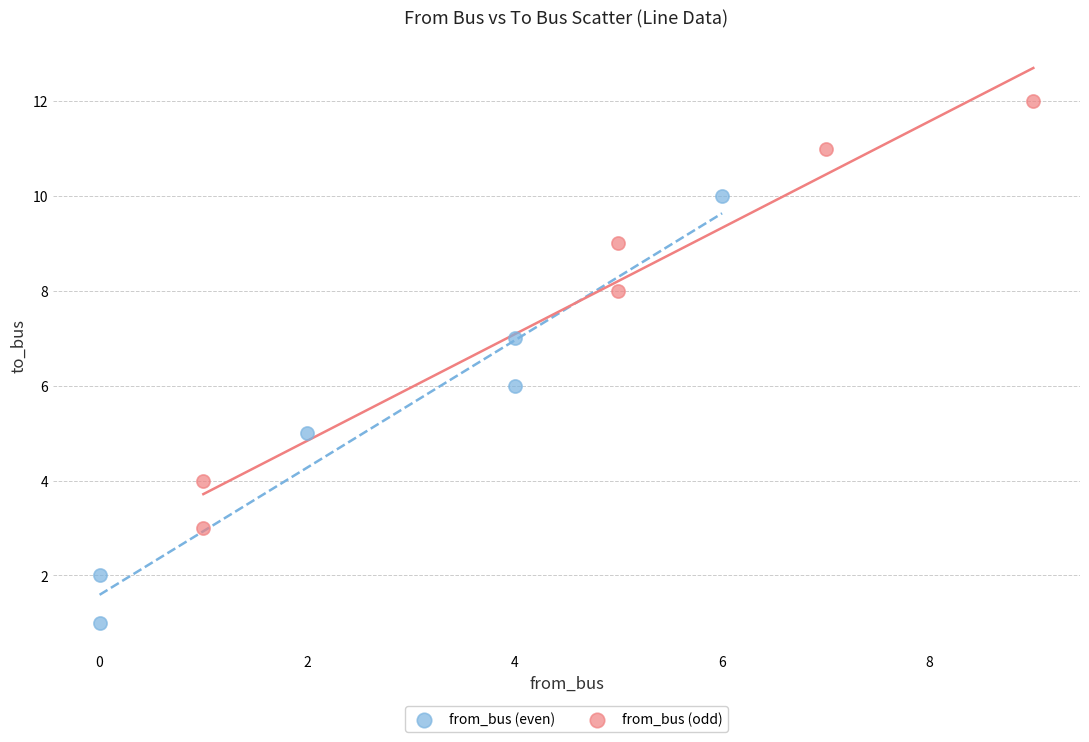

Which series contains the highest Y value?

from_bus (odd)